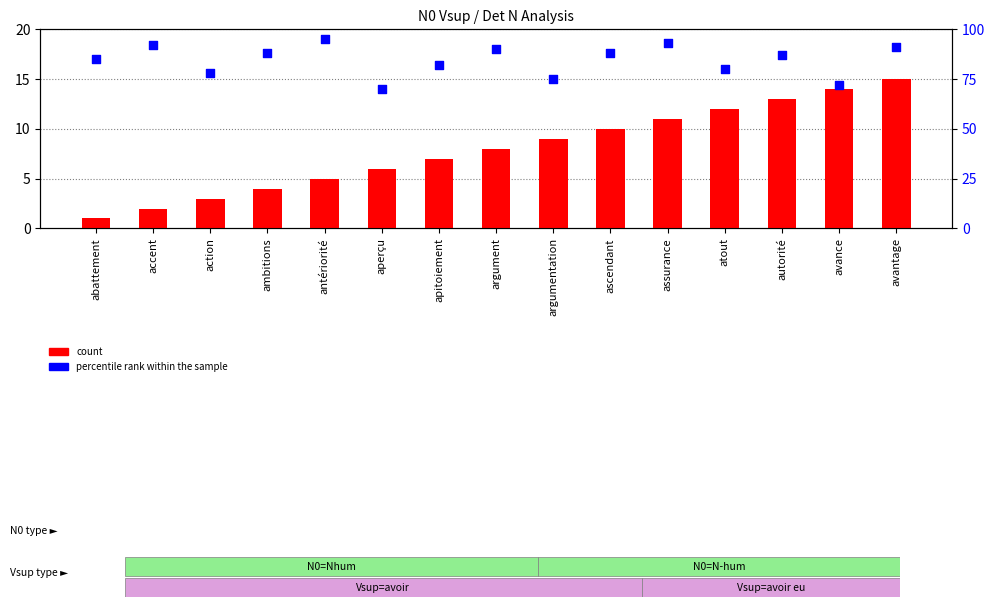

Which series has the widest spread of Y values?

percentile rank within the sample